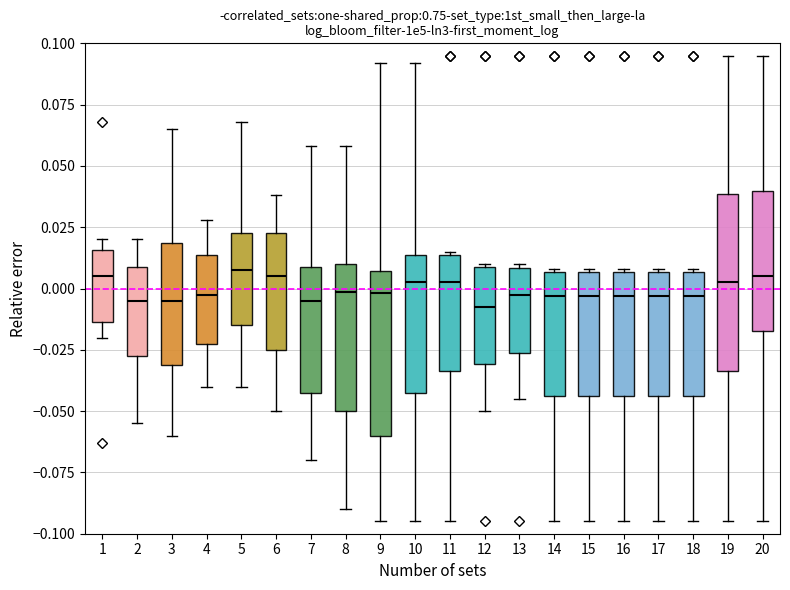

Where does the median line of the box at x = 9 sit on the y-axis? The values are not printed on the chart, so give them approximately, as read against the axis.

0.000